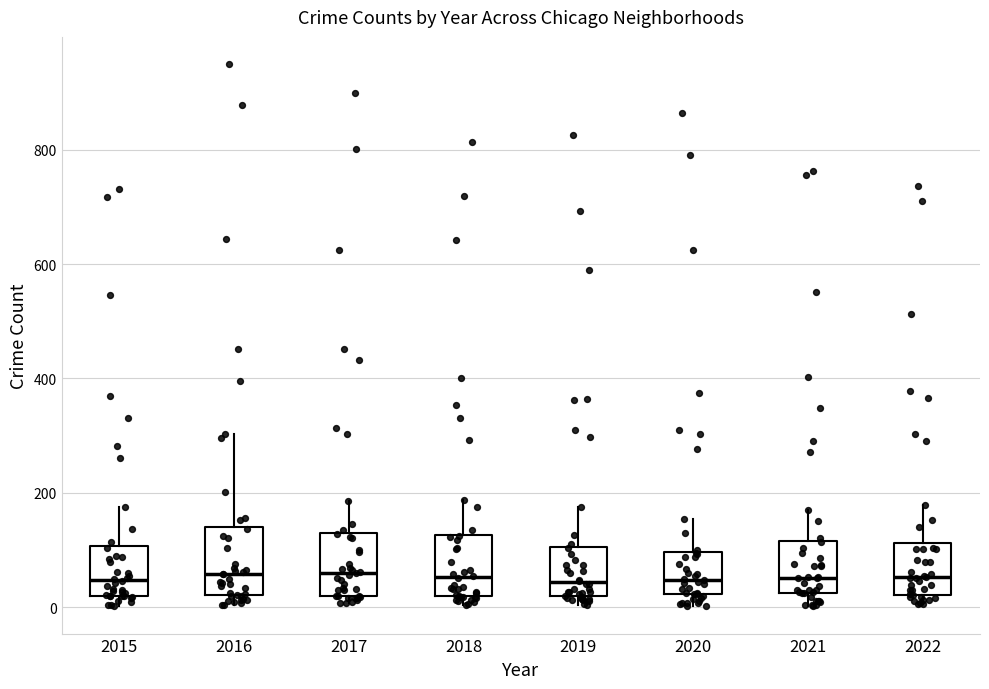

Reading left to right, read every box against the y-axis: the position of its median line, the range the box covers, and the ends of its whiskers. The values are not printed on the chart, so give them approximately, as read against the axis.

2015: median 40, box 20 to 100, whiskers 0 to 180
2016: median 60, box 20 to 140, whiskers 0 to 300
2017: median 60, box 20 to 120, whiskers 0 to 180
2018: median 60, box 20 to 120, whiskers 0 to 180
2019: median 40, box 20 to 100, whiskers 0 to 180
2020: median 40, box 20 to 100, whiskers 0 to 160
2021: median 60, box 20 to 120, whiskers 0 to 160
2022: median 60, box 20 to 120, whiskers 0 to 180